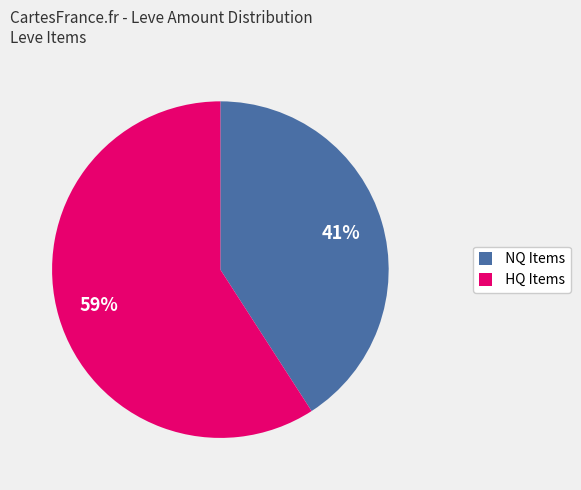

Is there a majority slice in this chart?

Yes